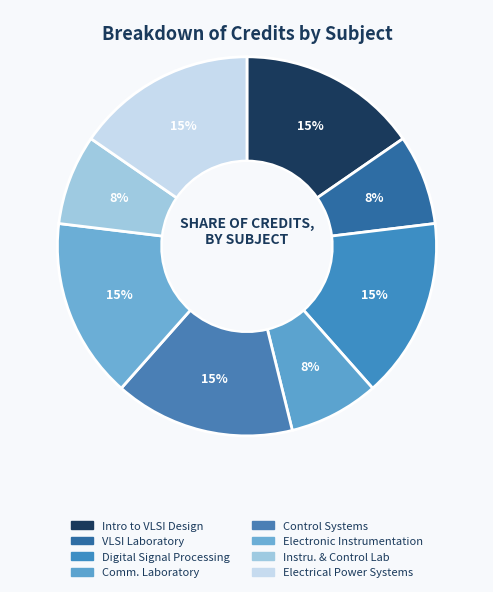

How many segments does this pie chart have?

8